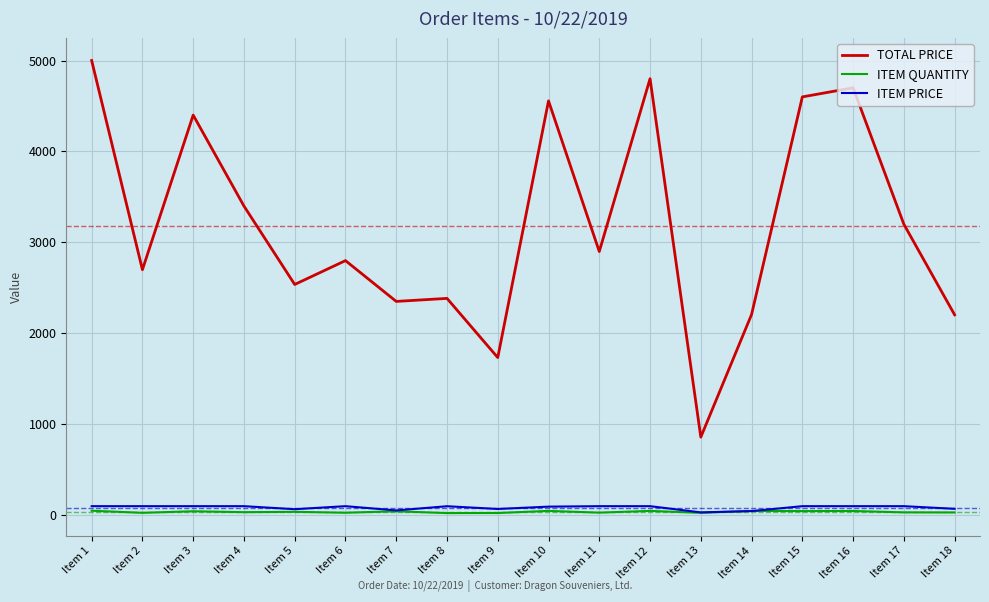

What is the greatest value displayed?

5000.0